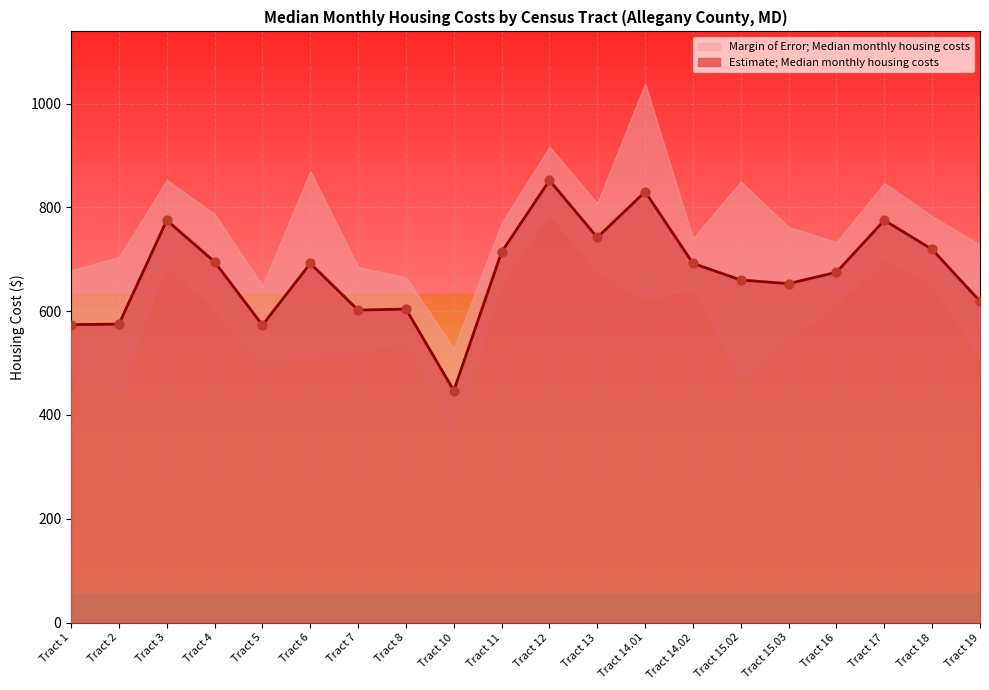

What is the change in value from Tract 8 to Tract 18?

+115